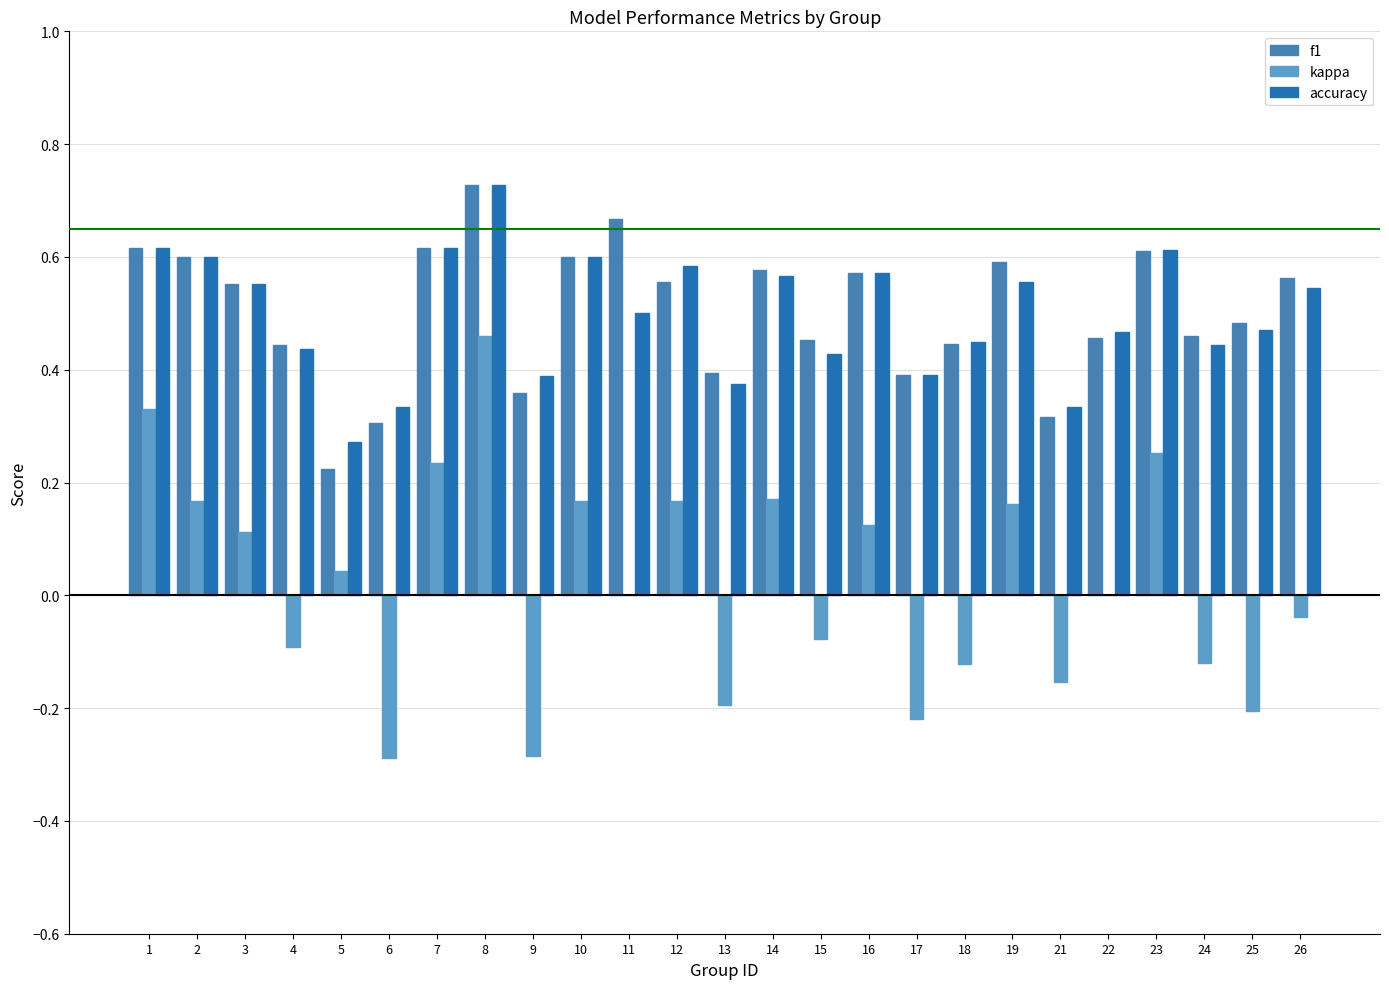

What is the total value across all series at 26?

1.1